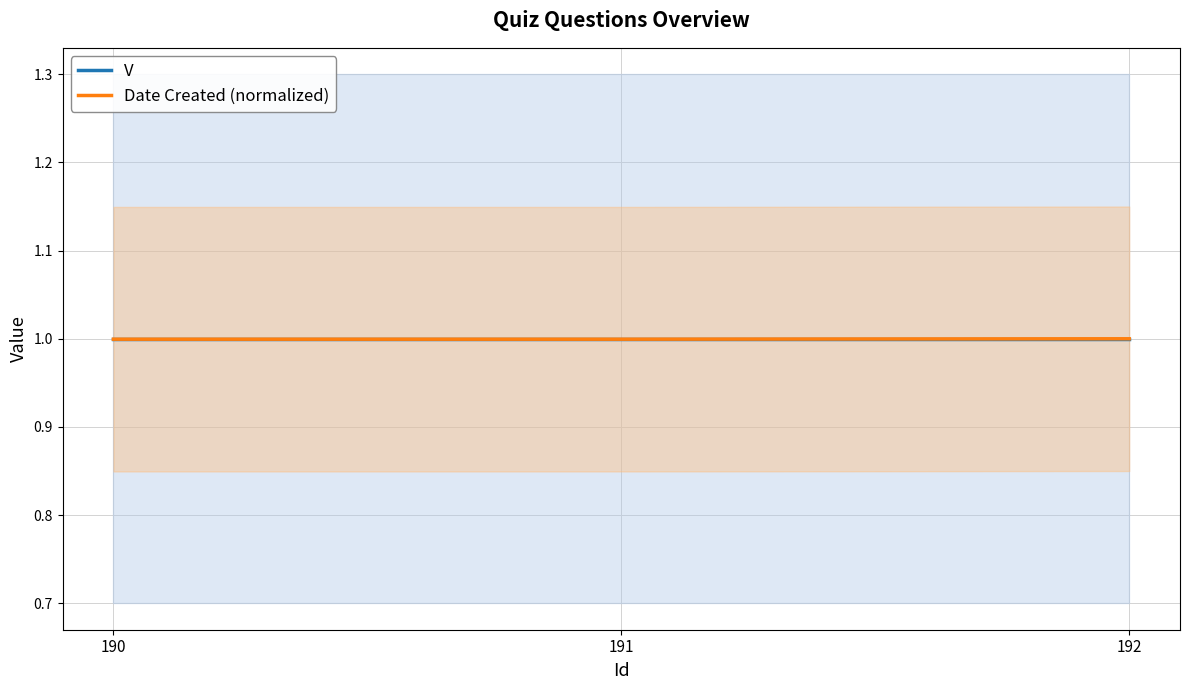

What is the value of the Date Created (normalized) point at the 2nd from the left?

1.0